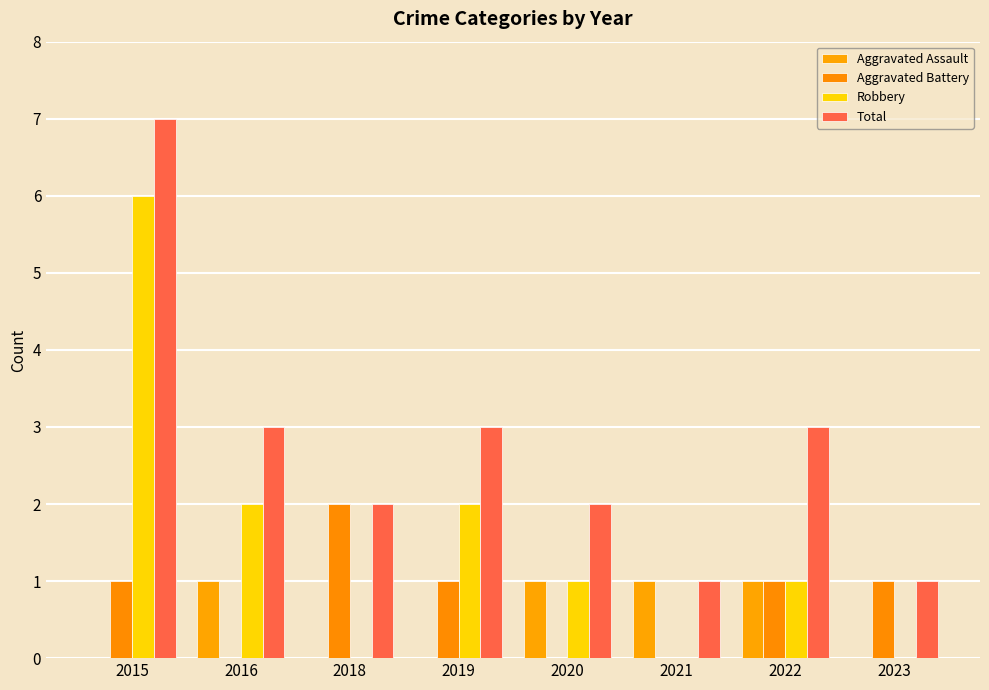

Count the Aggravated Battery values in the range 0 to 1.

7